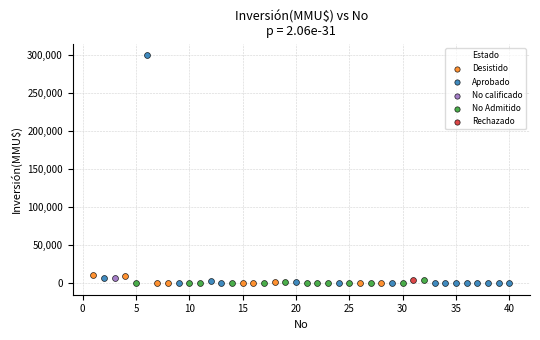

What are all the series names shown in the legend?

Desistido, Aprobado, No calificado, No Admitido, Rechazado